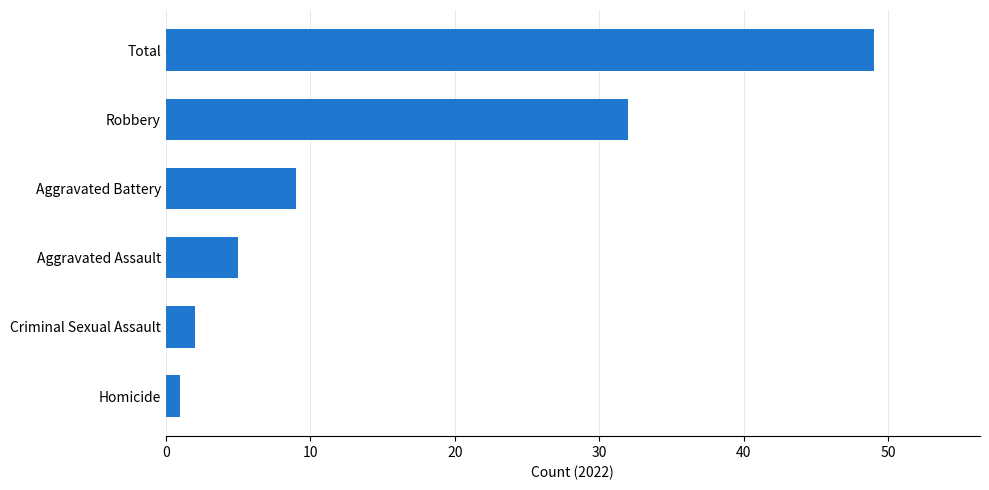

What is the maximum value shown in the chart?

49